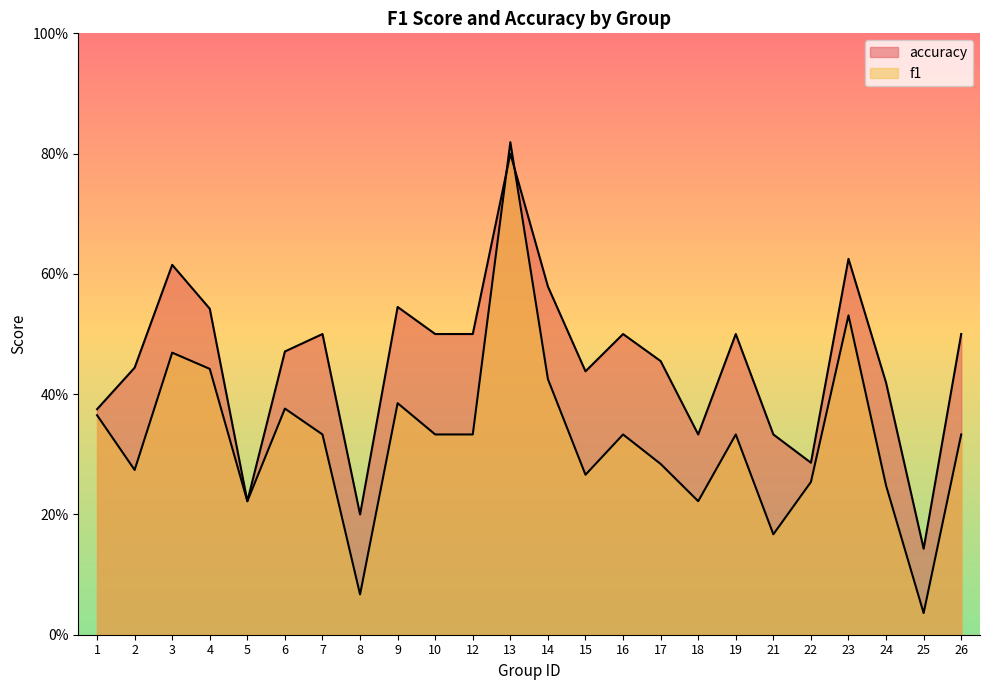

At which category is the sum across all series the highest?

13